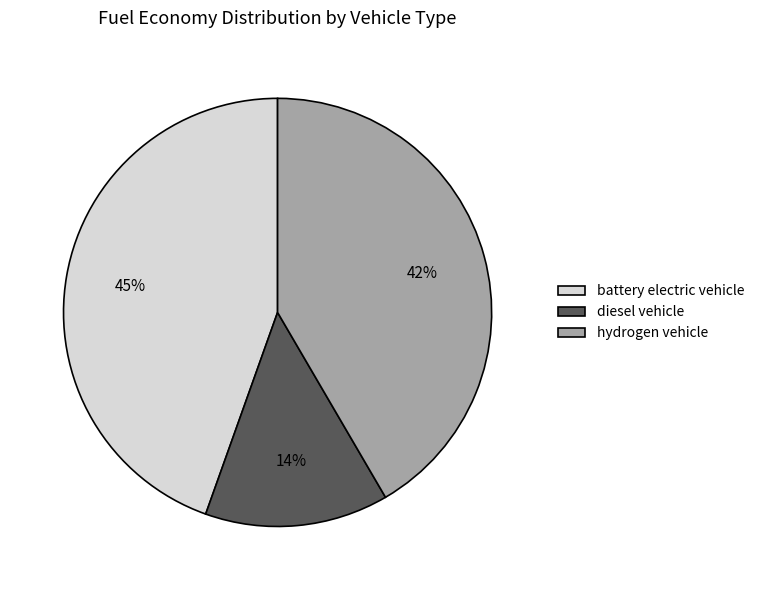

To the nearest percent, what percentage of the pie is hydrogen vehicle?

42%